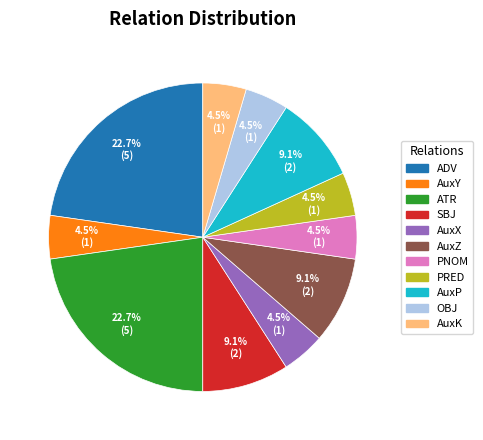

Is there any slice that represents more than half of the pie?

No